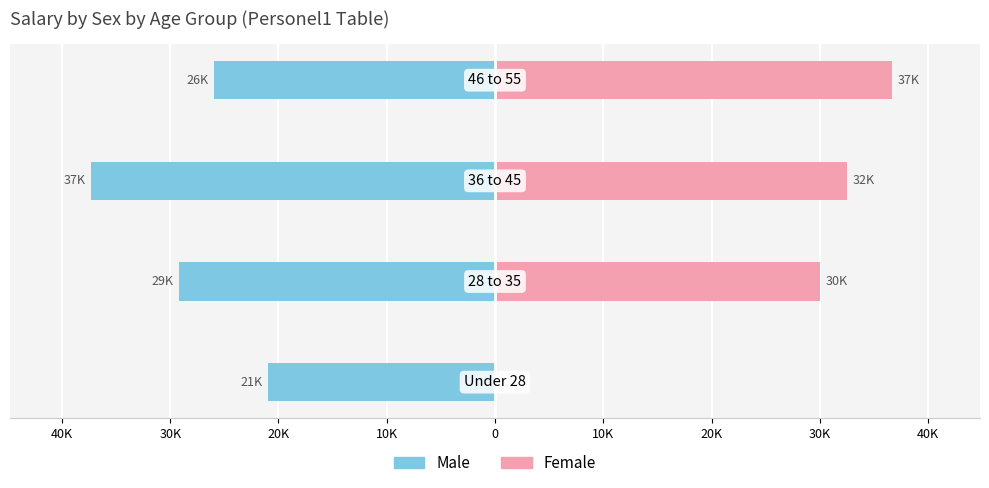

At how many categories does at least one series exceed -10274?

4